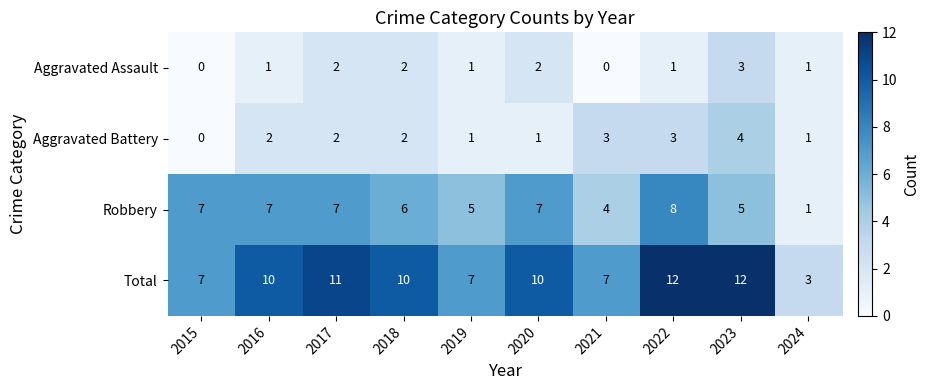

Which series has the largest range (max minus min)?

Total